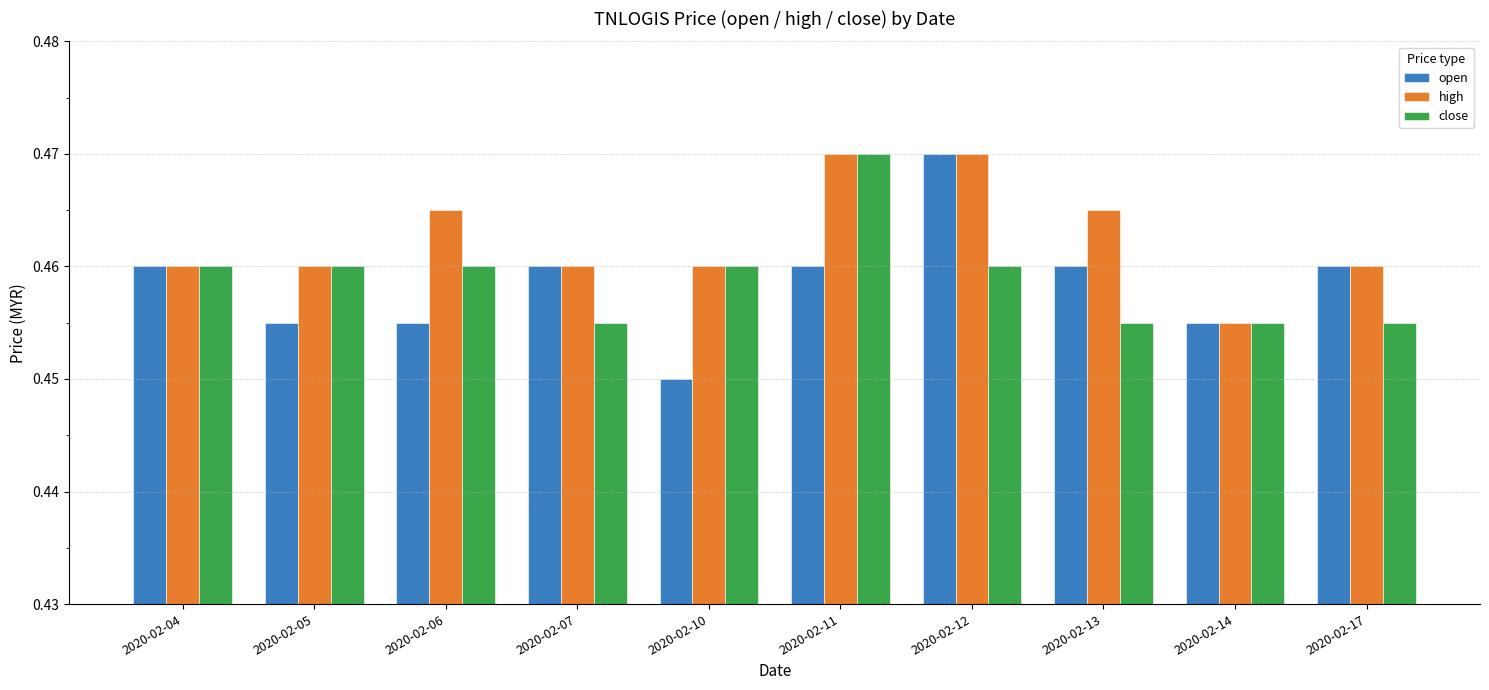

Which category has the lowest value in the high series?

2020-02-14